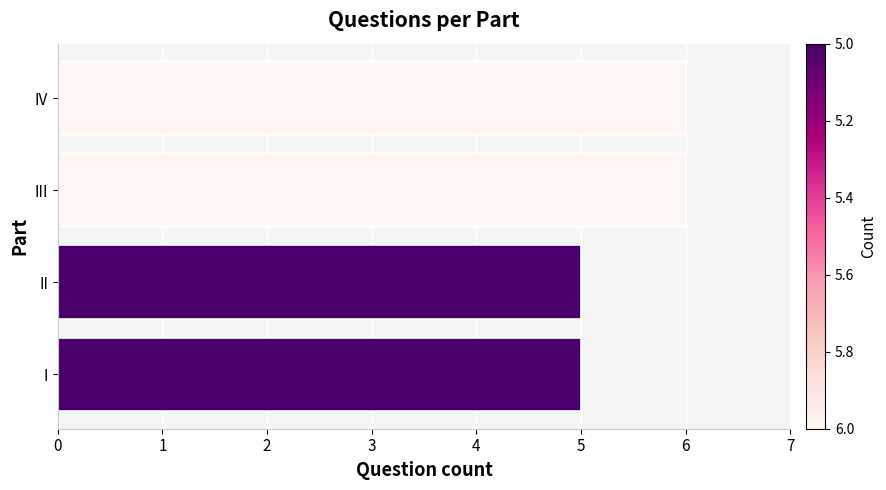

Count the values in the range 5 to 6.

4